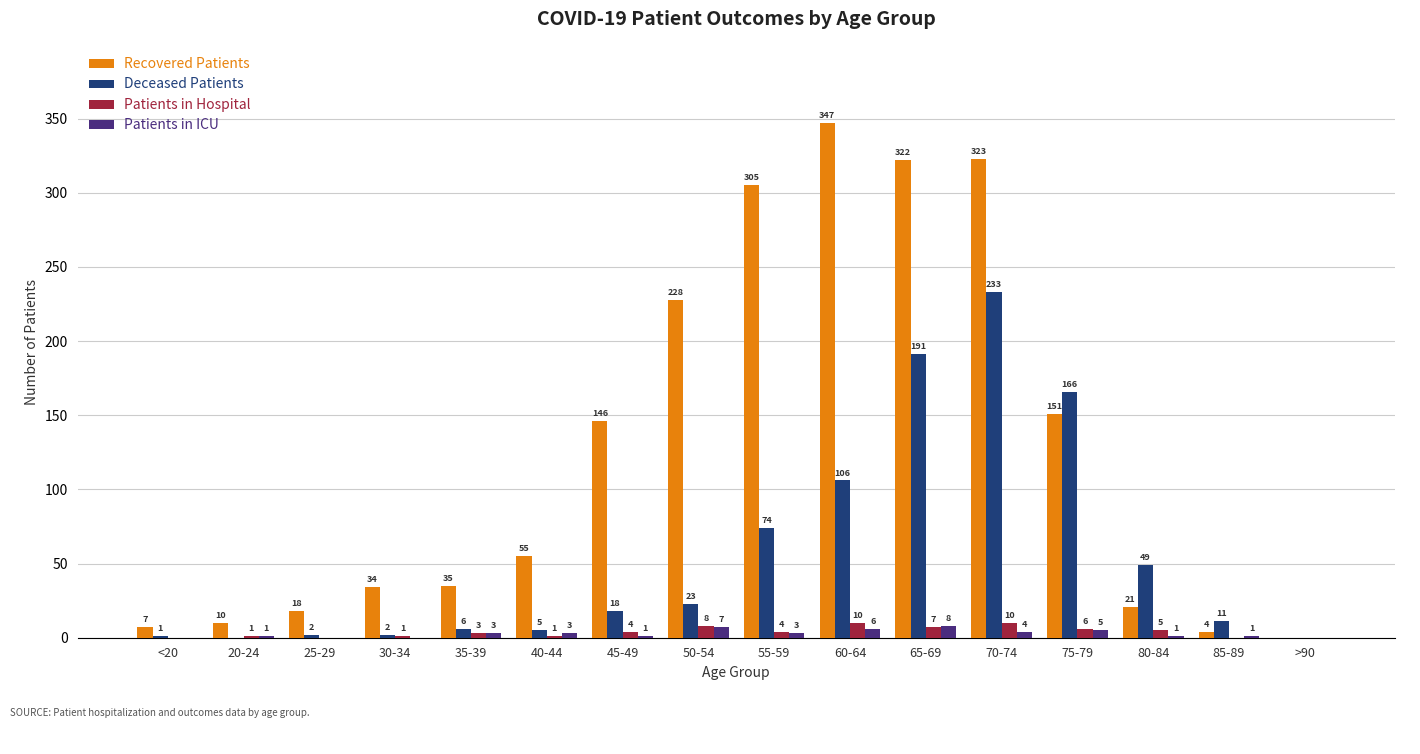

What is the sum of all Deceased Patients values?

887